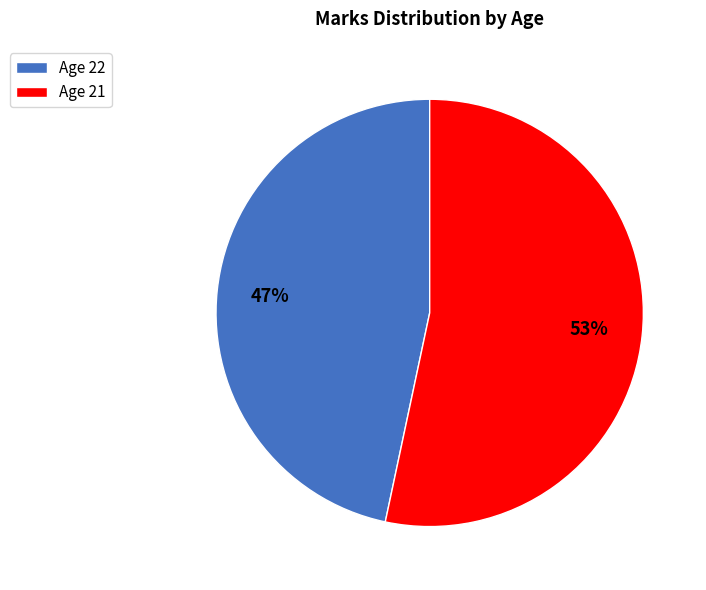

Which category accounts for the majority?

Age 21